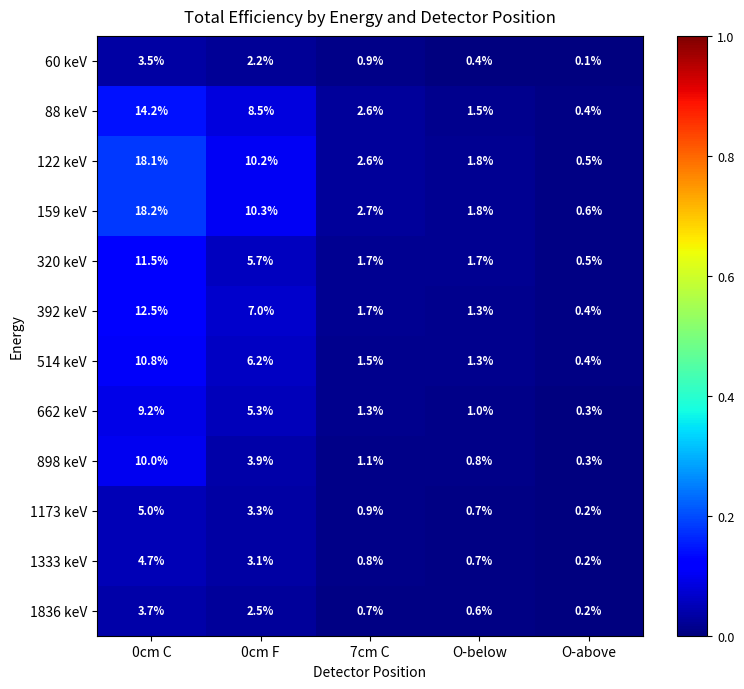

How many categories are shown in the chart?

5